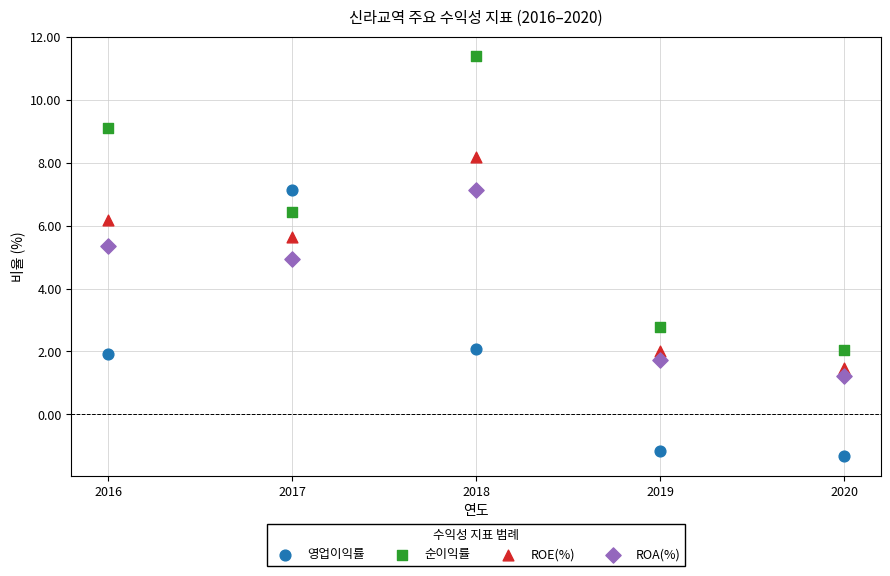

What is the X range (max minus min) for the scatter plot?

4.0